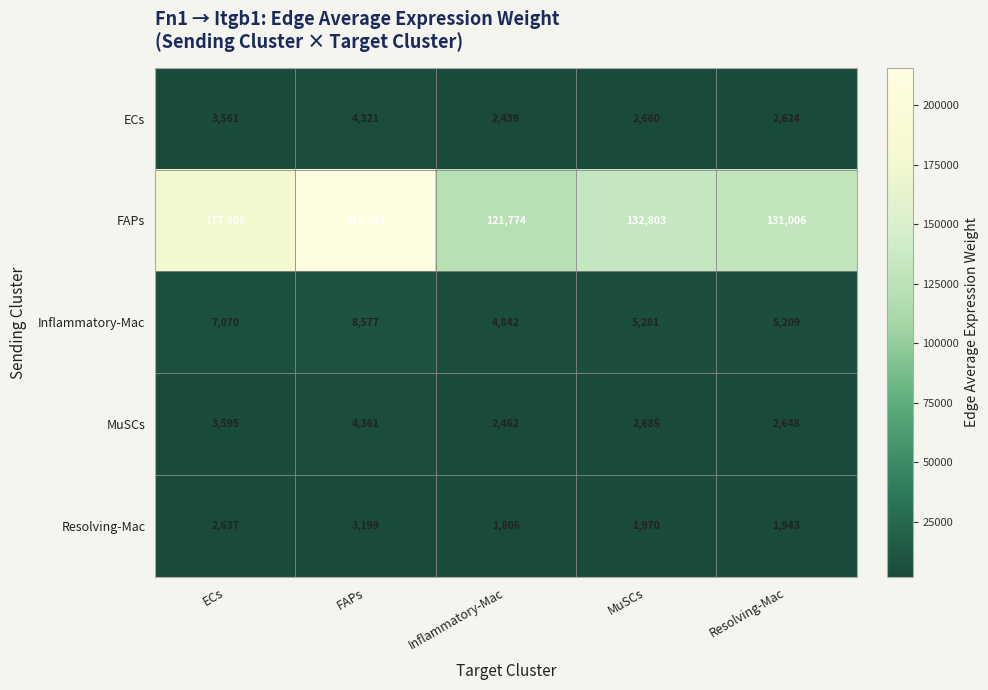

What is the approximate value of ECs at MuSCs, to the nearest 10?

2660